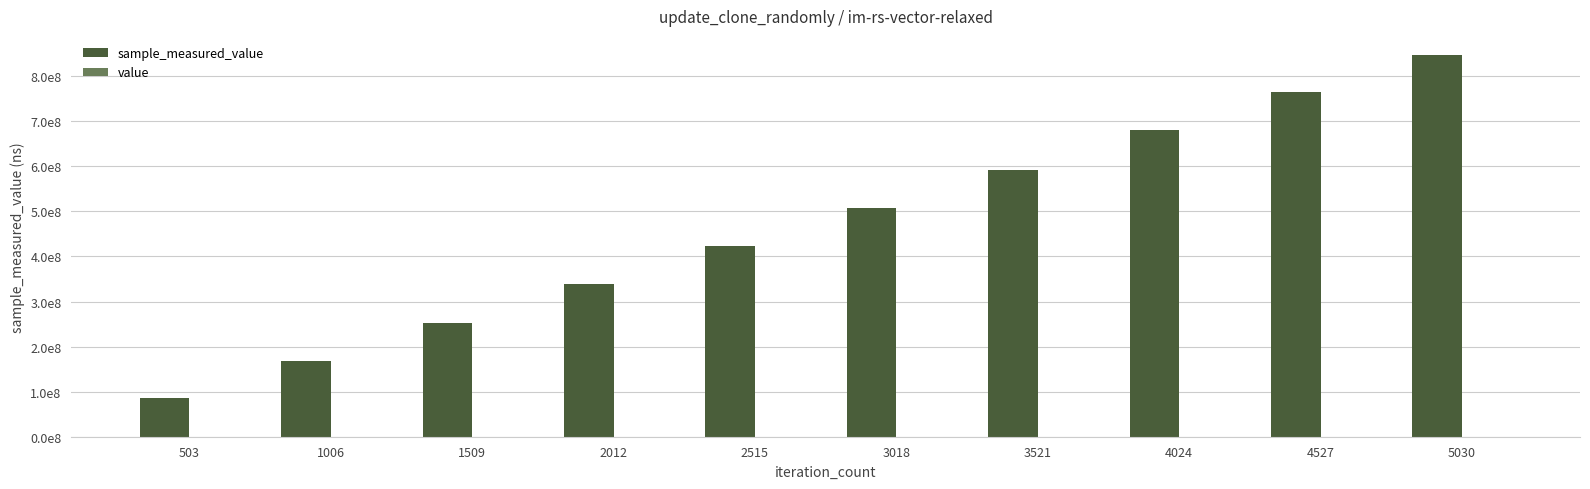

Which series changed the most between 1509 and 5030?

sample_measured_value